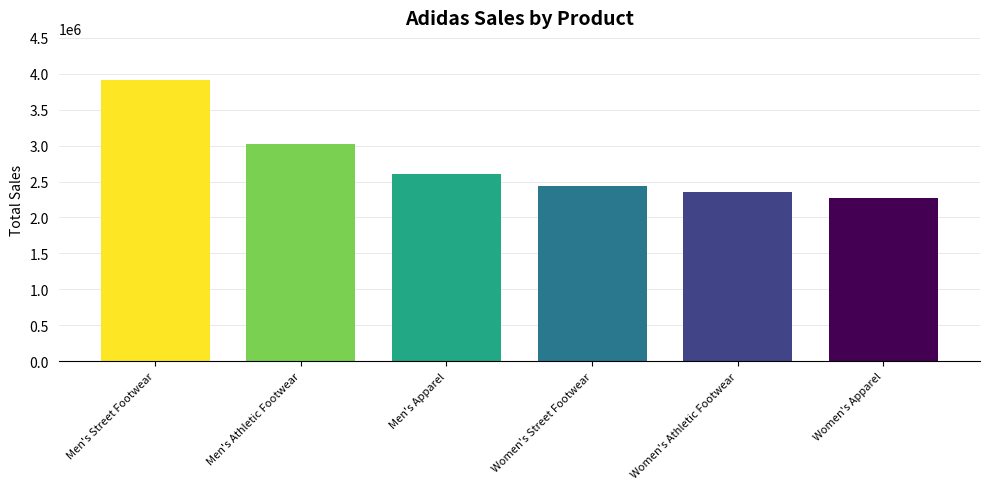

What is the change in value from Men's Apparel to Women's Apparel?

-332500